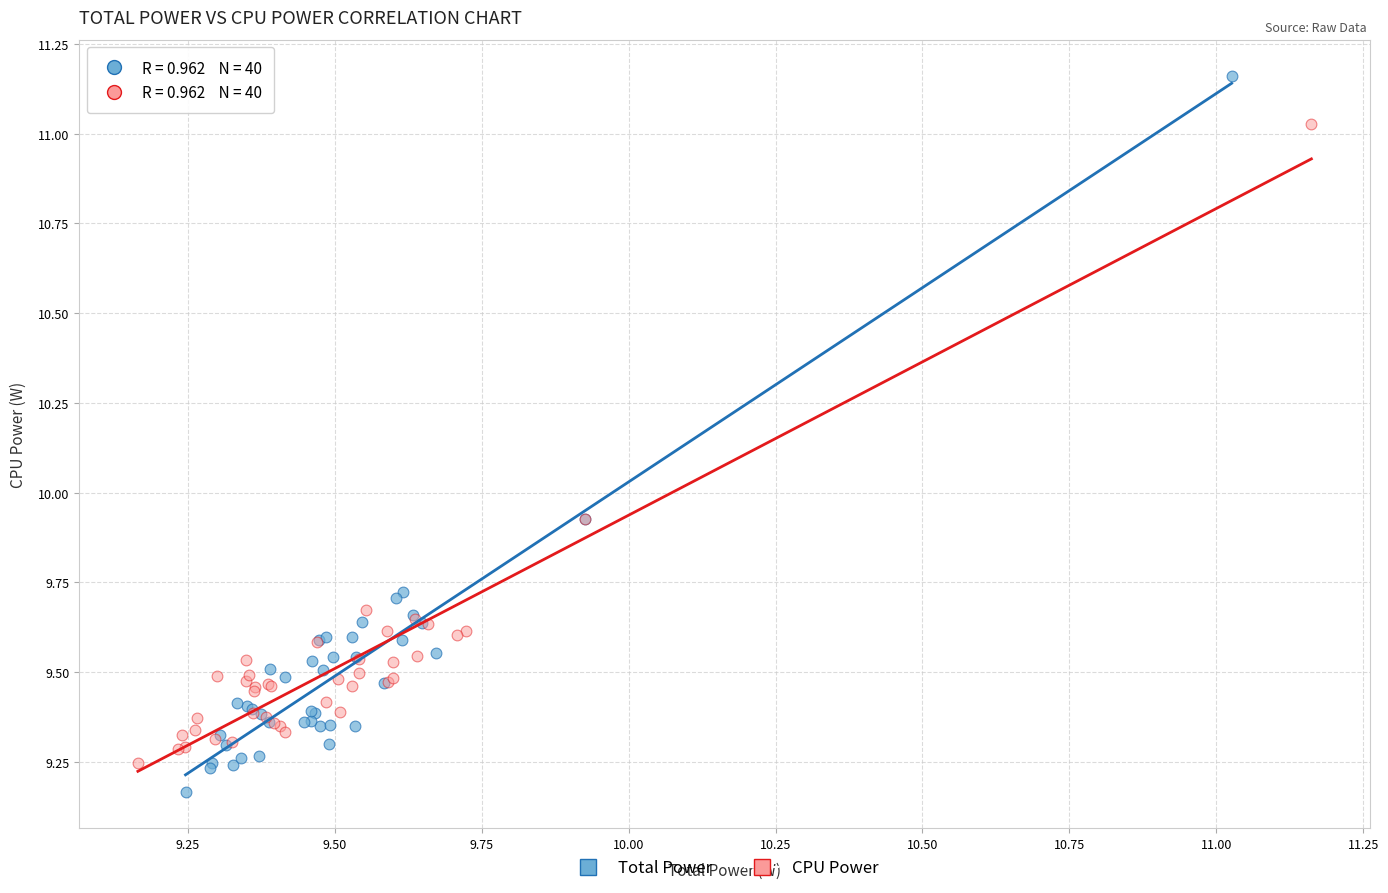

Which series reaches the minimum Y coordinate?

Total Power